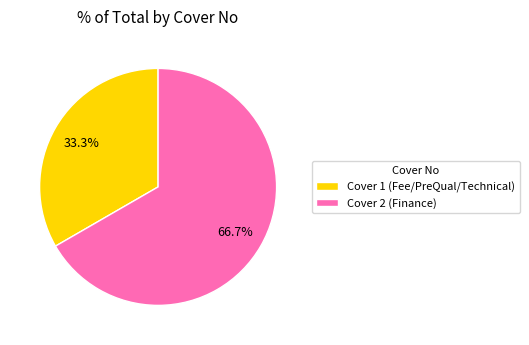

Does any single category account for the majority?

Yes